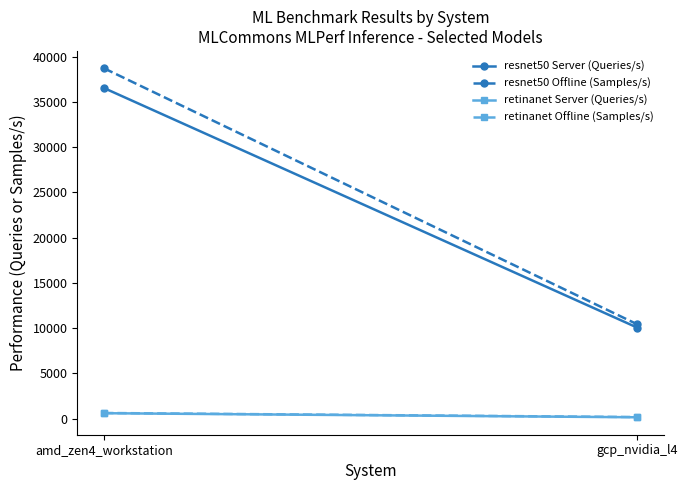

What is the average value of the retinanet Offline (Samples/s) series?

394.0